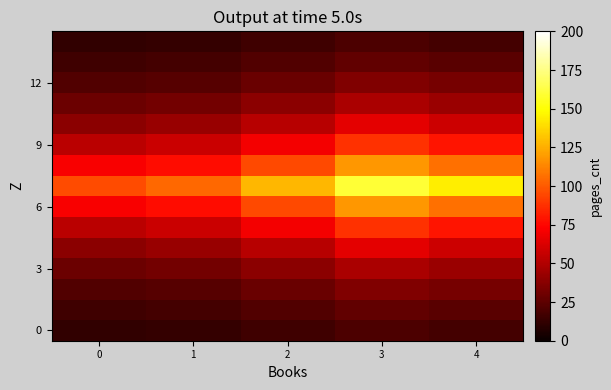

How many data points does each series have?

5